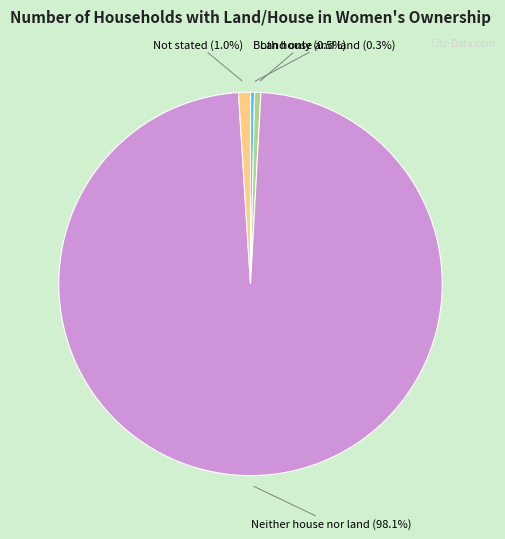

To the nearest percent, what is the difference between the largest and smallest slice percentages?

98%